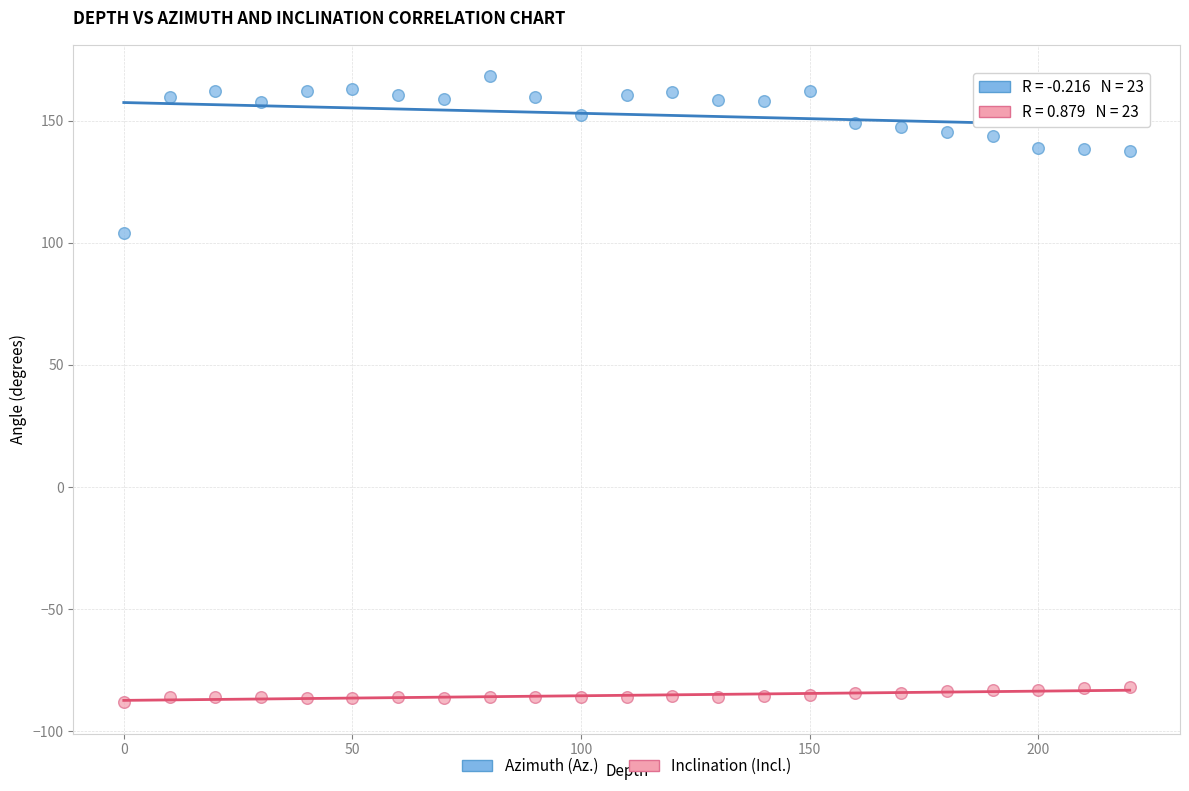

Which series reaches the maximum Y coordinate?

Azimuth (Az.)